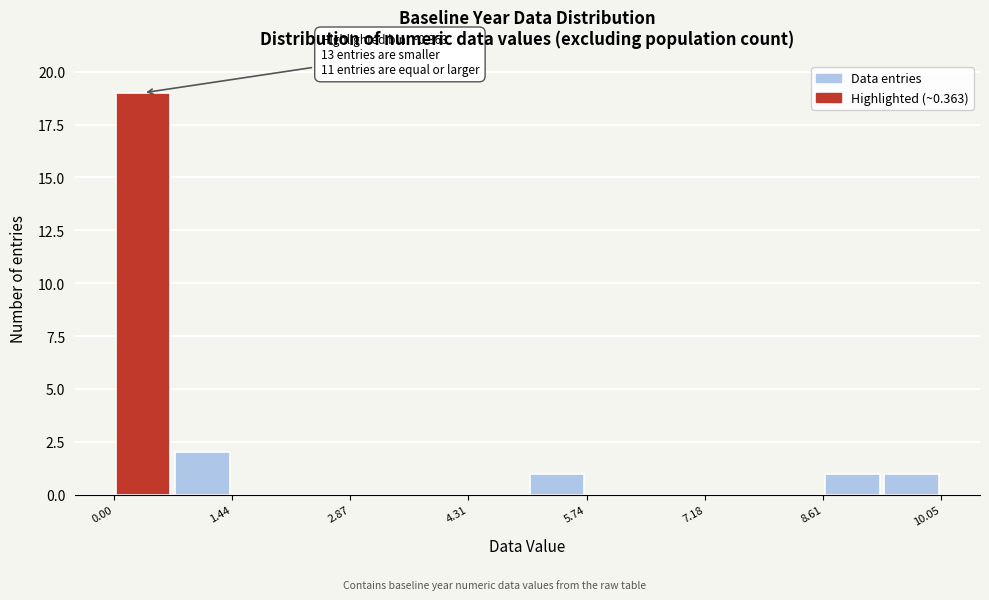

Around what value on the x-axis is the tallest bar? Give the approximate position of its centre, as read against the axis.

0.4